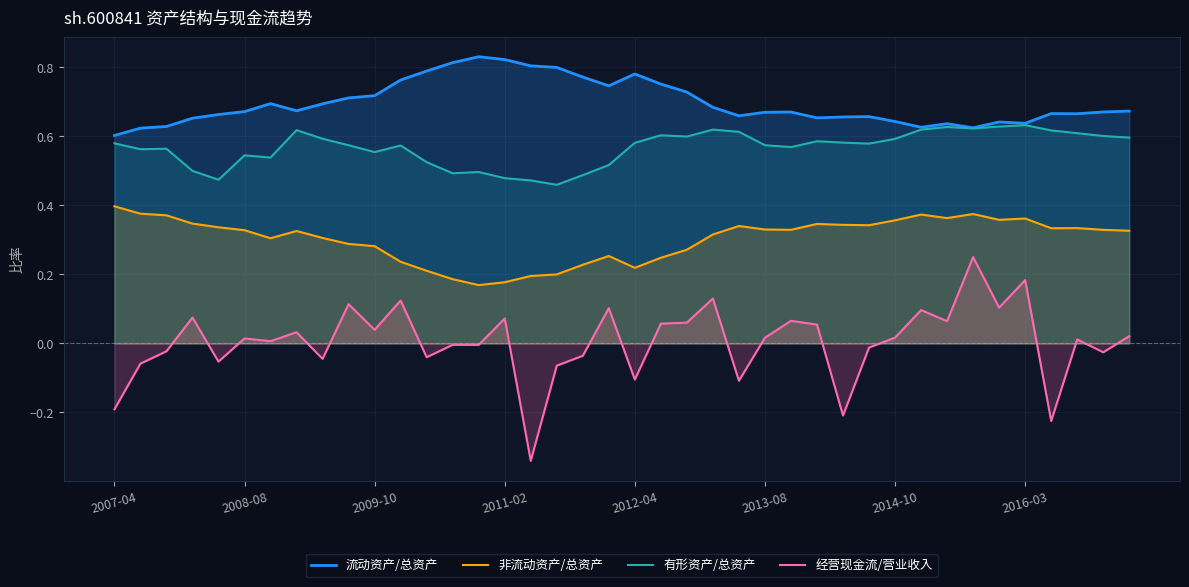

Which series has the largest range (max minus min)?

经营现金流/营业收入